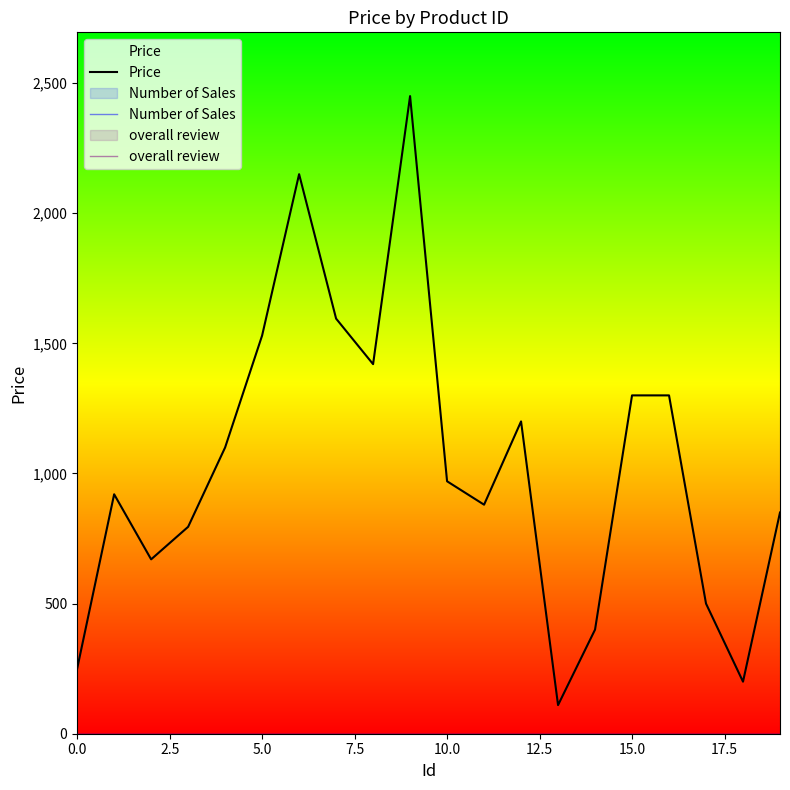

Reading left to right, transcribe all the data shown in this chart.

Price: 250	920	670	795	1100	1530	2150	1595	1420	2450	970	880	1200	110	400	1300	1300	500	200	850
Number of Sales: 0	0	0	0	0	0	0	0	0	0	0	0	0	0	0	0	0	0	0	0
overall review: 0	0	0	0	0	0	0	0	0	0	0	0	0	0	0	0	0	0	0	0